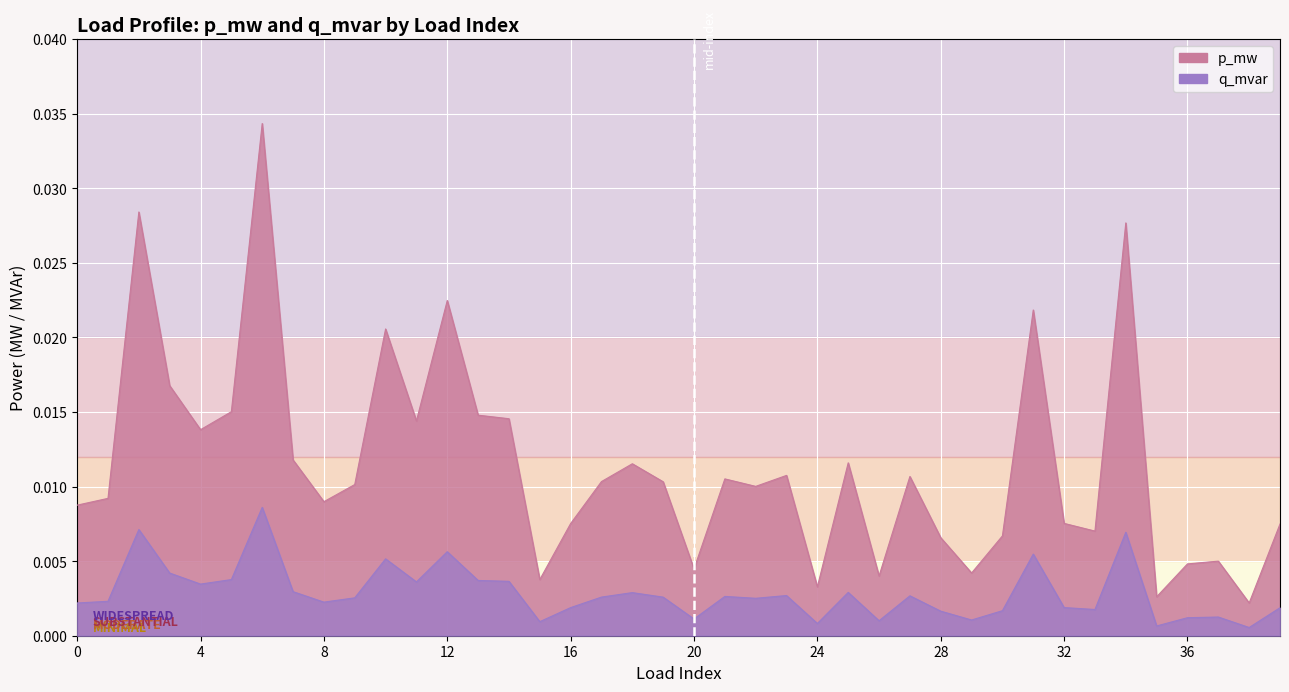

How many lines are shown in the chart?

2